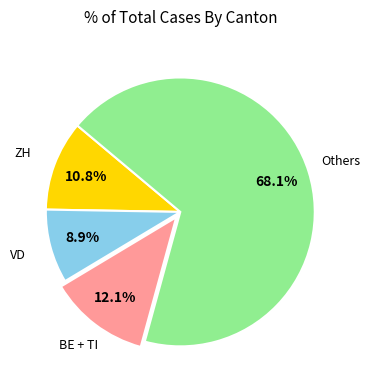

Rank the categories by value from lowest to highest.

VD, ZH, BE + TI, Others